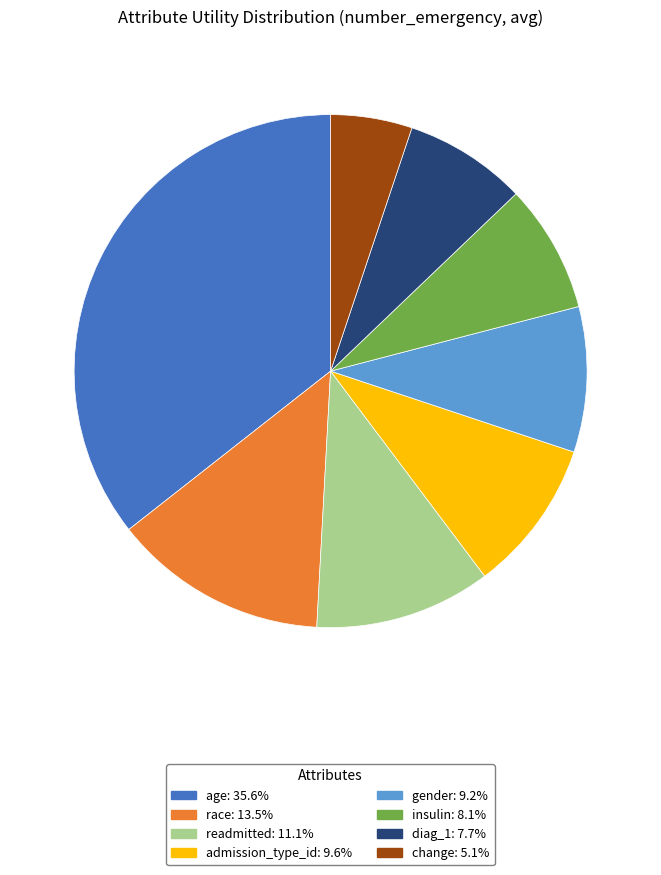

What is the largest slice in the pie chart?

age